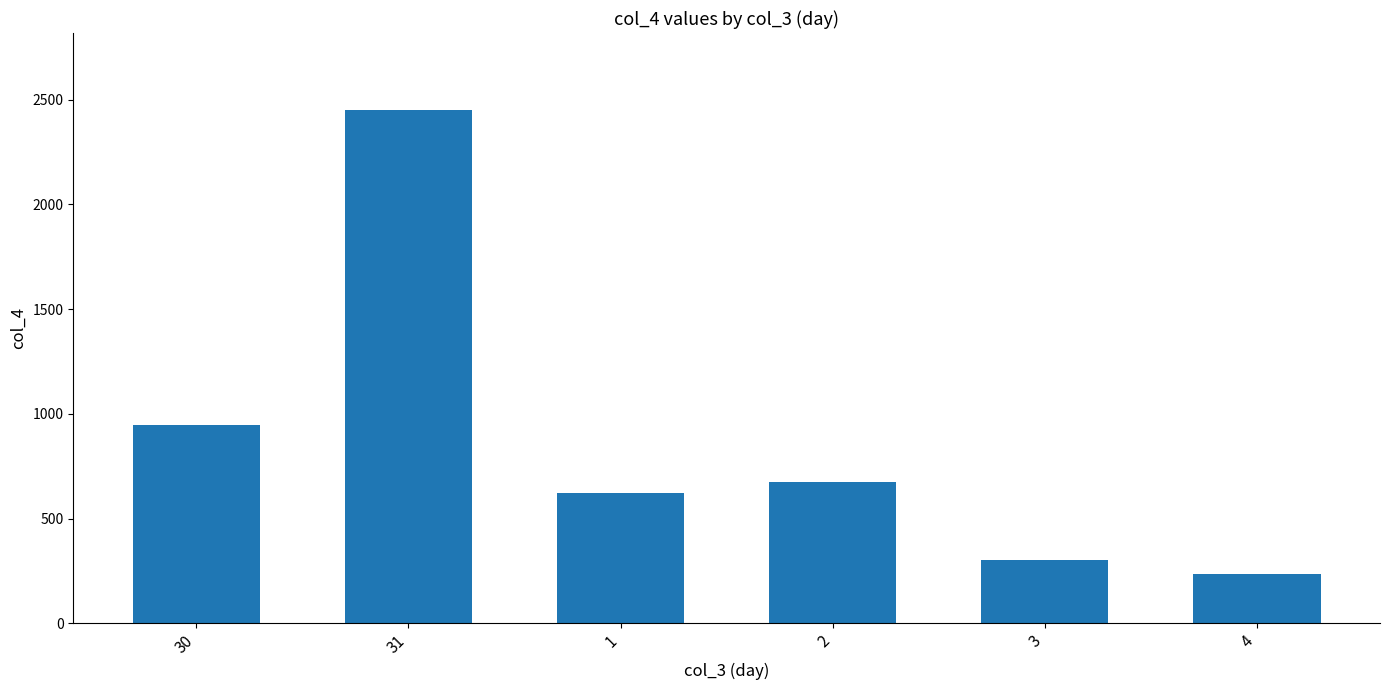

Are the bars grouped side by side (vs. stacked)?

No